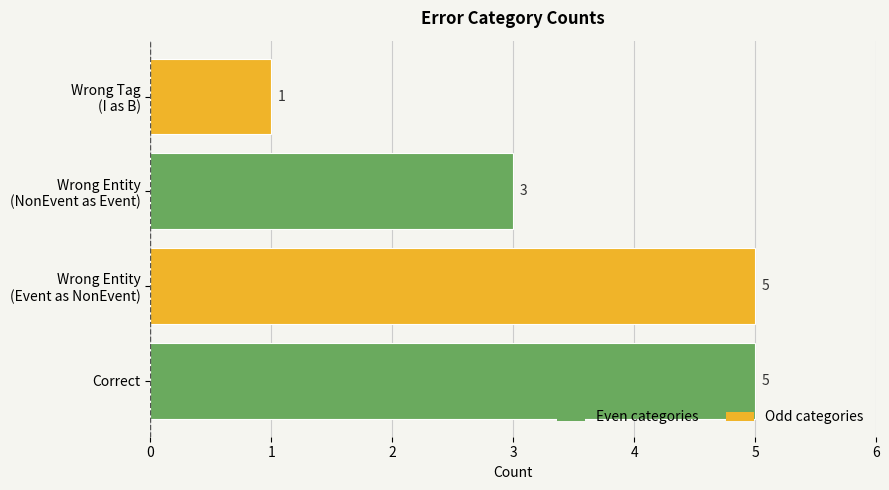

What is the average value?

4